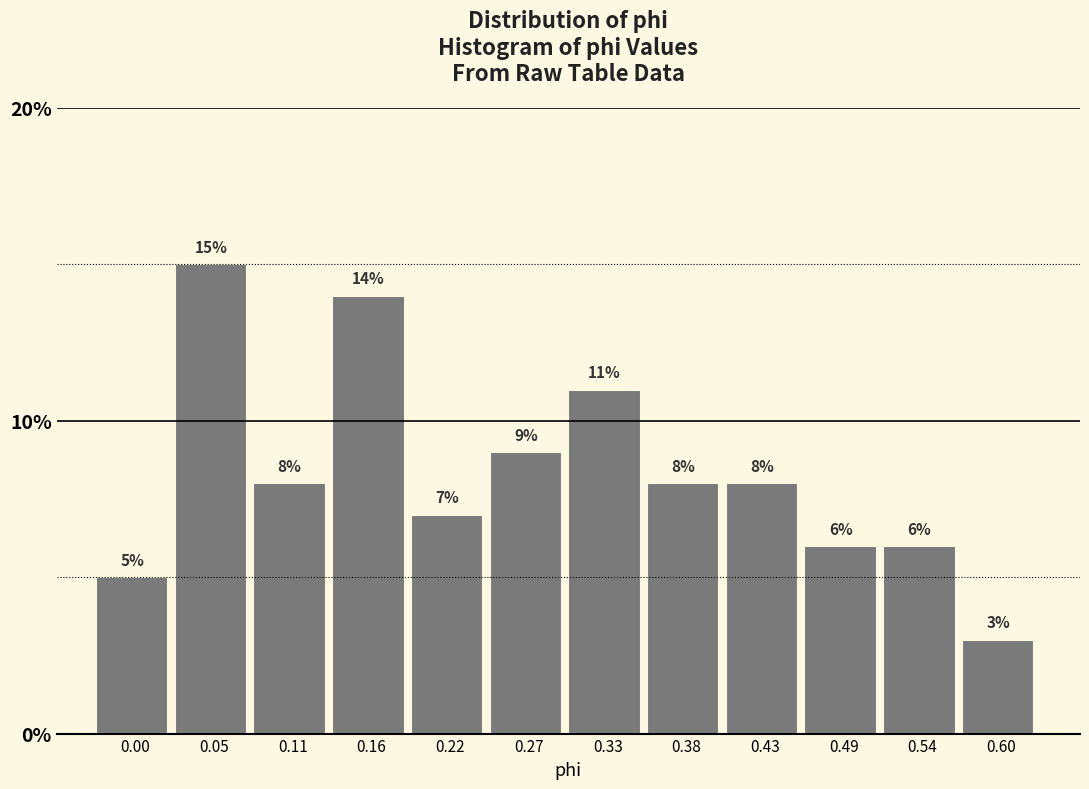

Reading left to right, list all the values displayed in this chart.

5.0	15.0	8.0	14.0	7.0	9.0	11.0	8.0	8.0	6.0	6.0	3.0